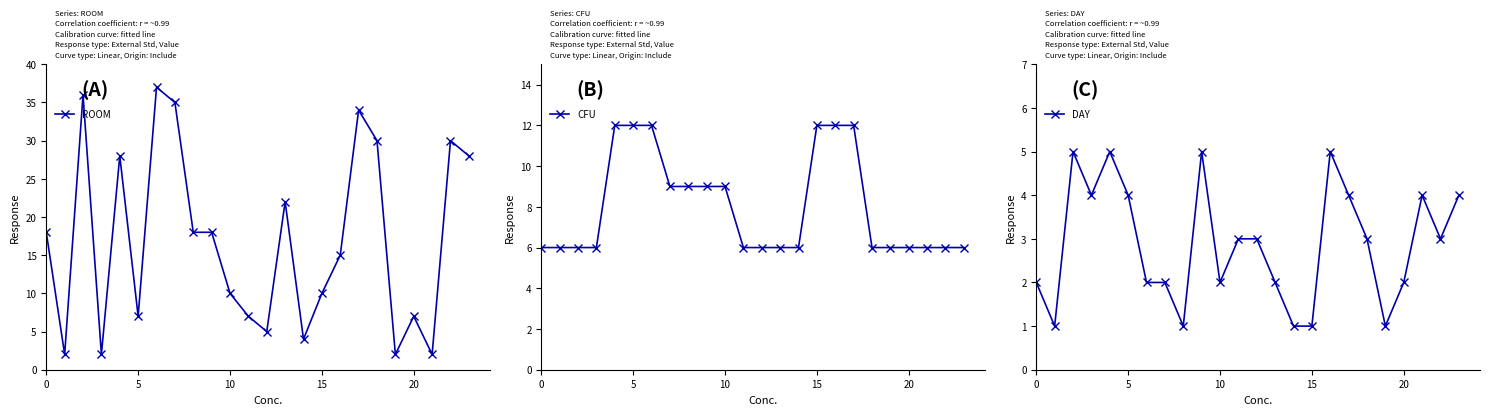

Is the value of ROOM at 8 greater than the value of DAY at 13?

Yes